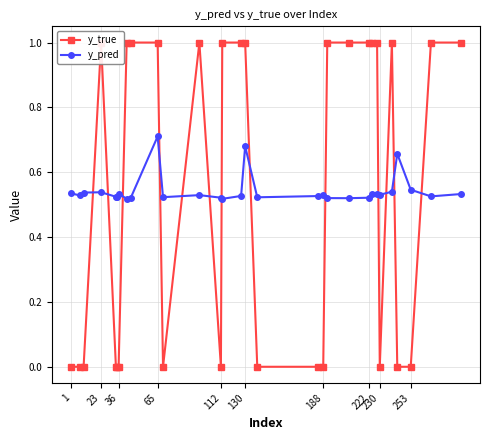

True or false: y_pred has a value of 0.8 at 230.

False